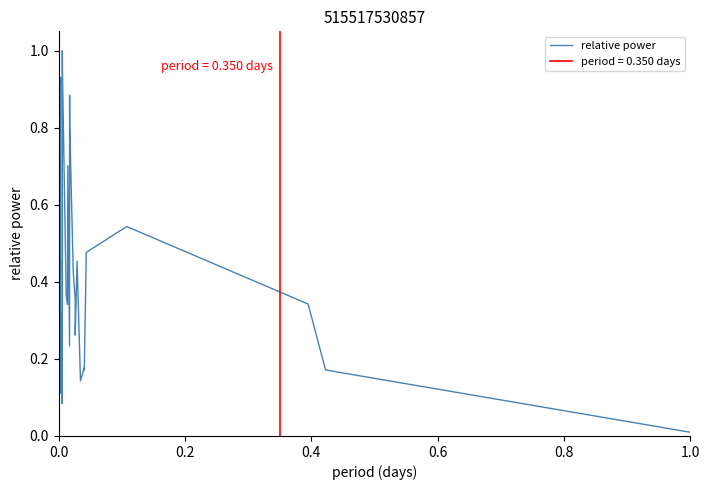

Does the chart display data point markers on the line(s)?

No